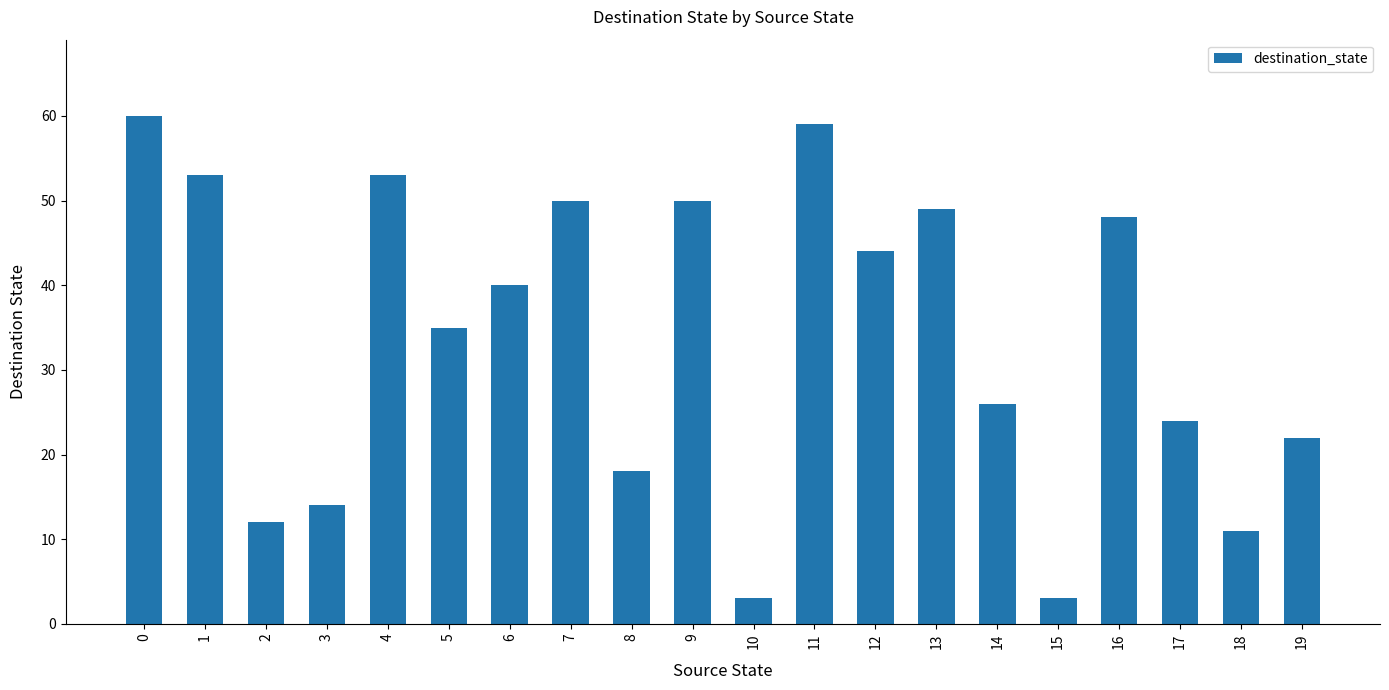

Reading left to right, extract all data points from this chart.

0=60	1=53	2=12	3=14	4=53	5=35	6=40	7=50	8=18	9=50	10=3	11=59	12=44	13=49	14=26	15=3	16=48	17=24	18=11	19=22